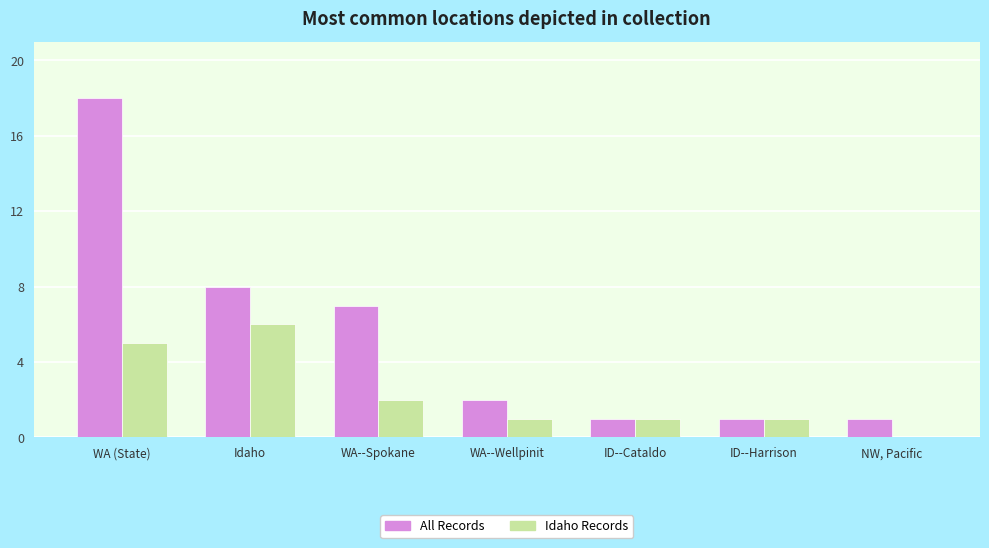

Are the bars horizontal?

No